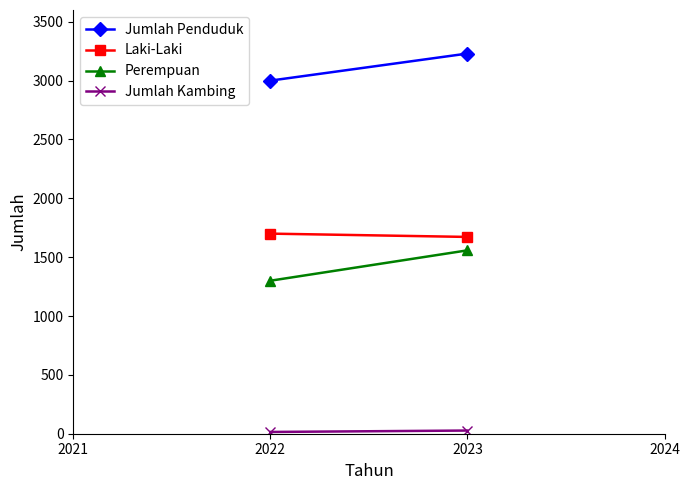

Reading left to right, what are all the values shown in this chart?

Jumlah Penduduk: 3000	3230
Laki-Laki: 1700	1672
Perempuan: 1300	1558
Jumlah Kambing: 15	27